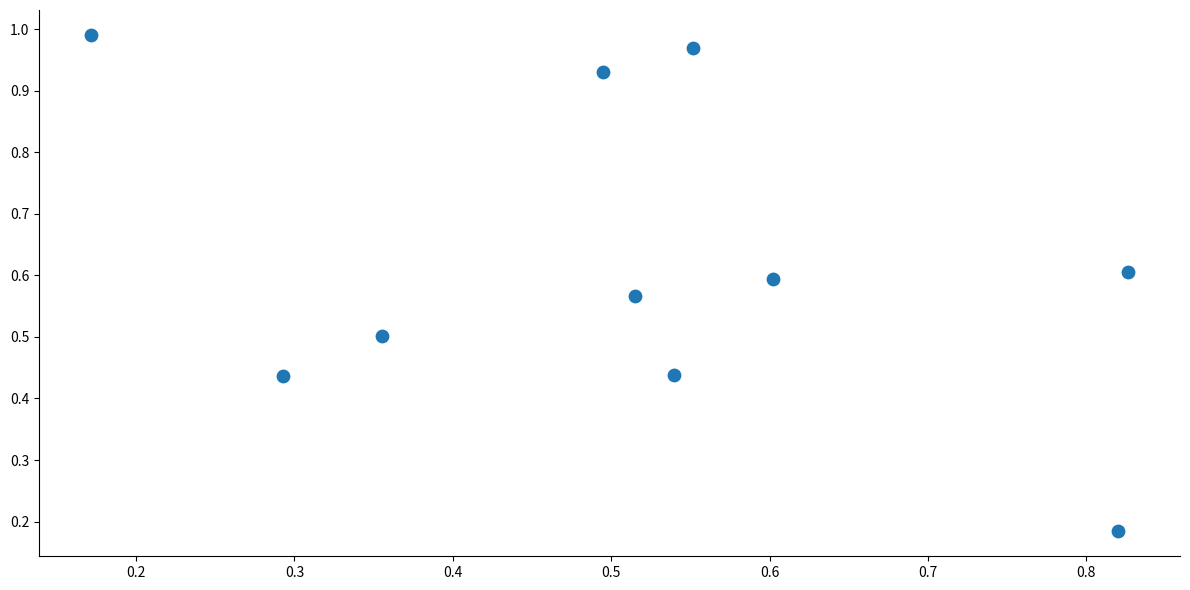

What is the average X value?

0.5